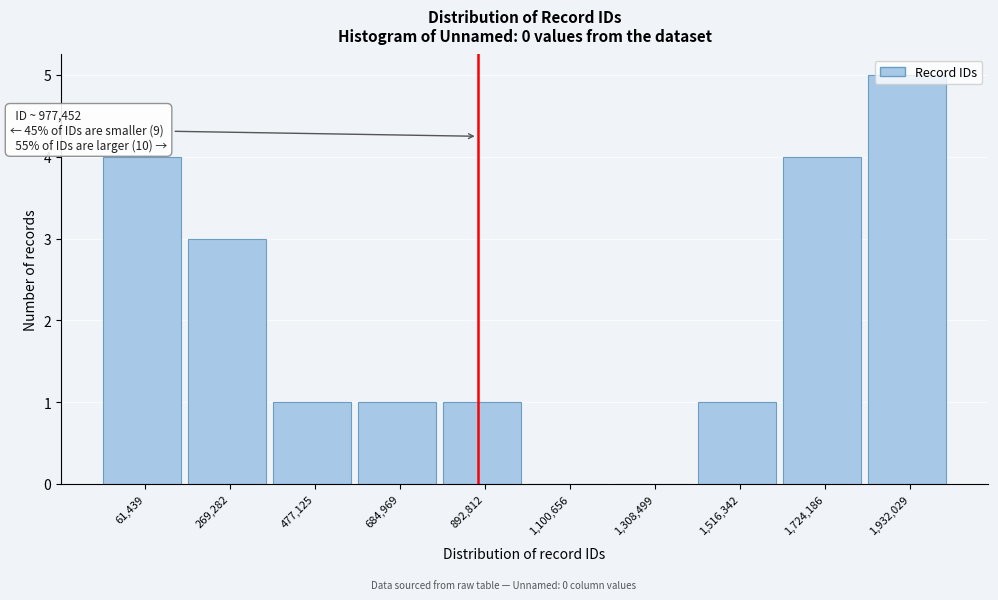

At which category does the chart reach its peak across all series?

1,932,029